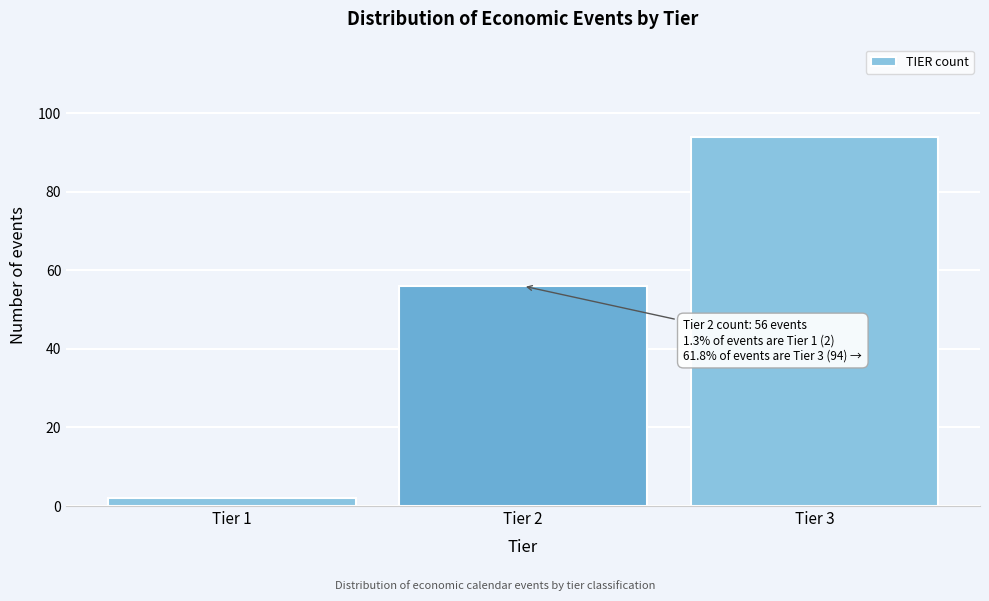

Reading left to right, extract all data points from this chart.

Tier 1=2	Tier 2=56	Tier 3=94